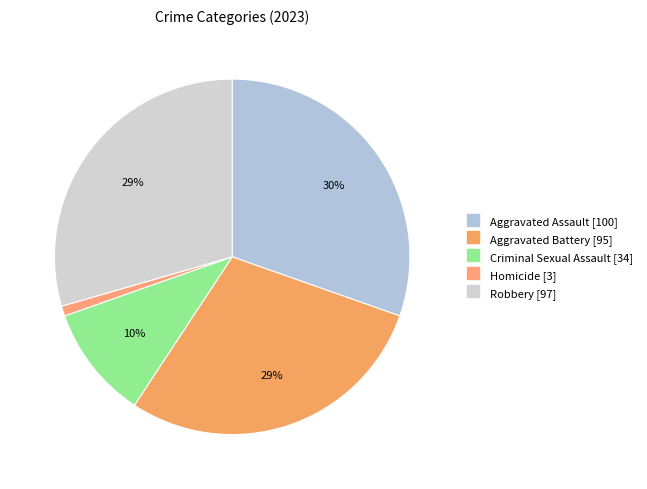

How many slices are in this pie chart?

5